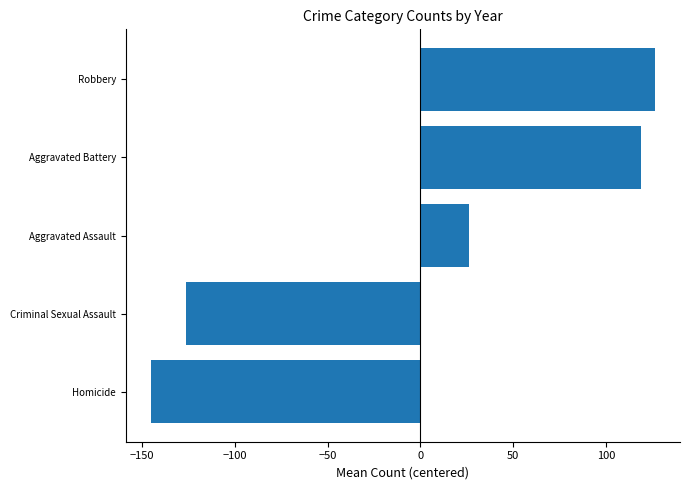

List the labels in order of value, smallest first.

Homicide, Criminal Sexual Assault, Aggravated Assault, Aggravated Battery, Robbery